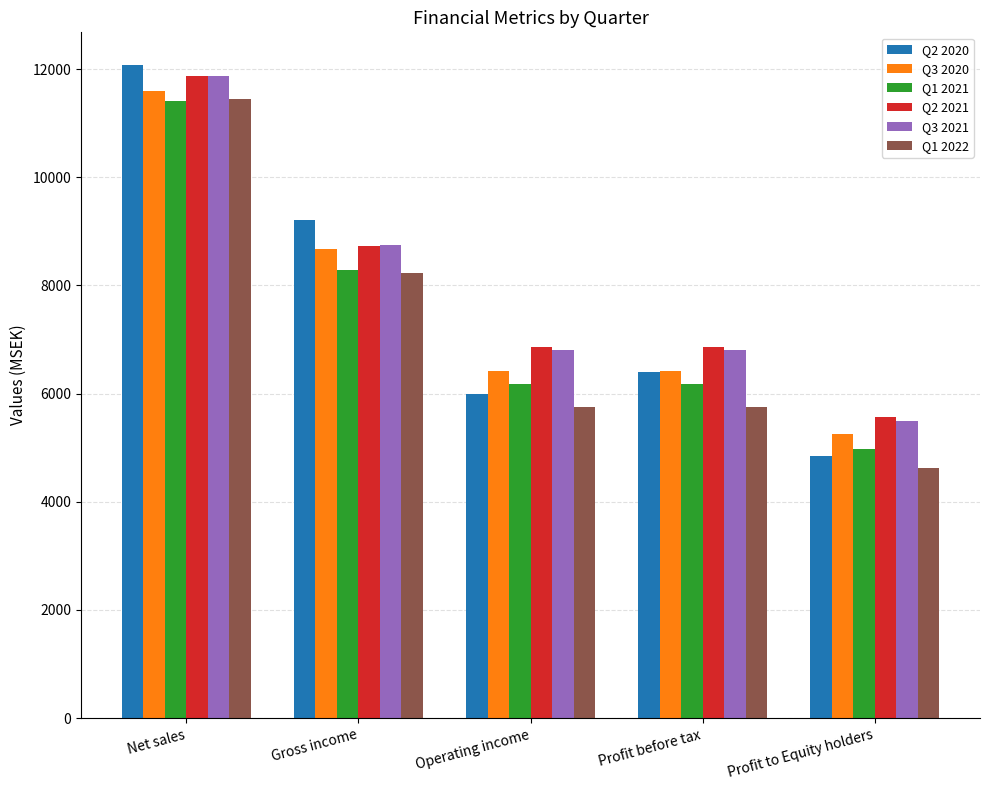

What is the minimum value for Q3 2020?

5261